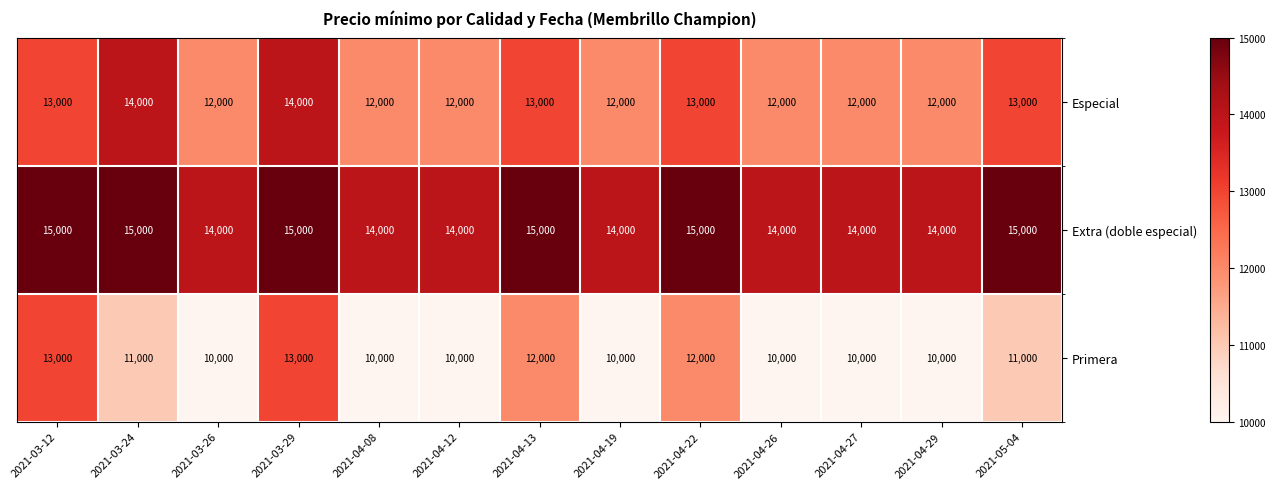

Count the number of categories in the chart.

13